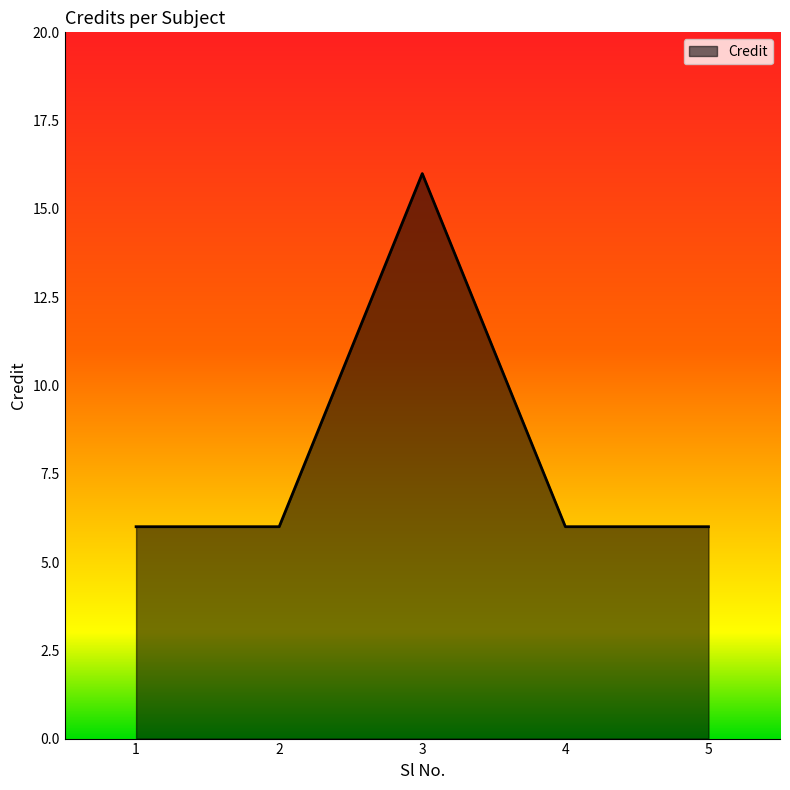

Does the chart have visible grid lines?

No